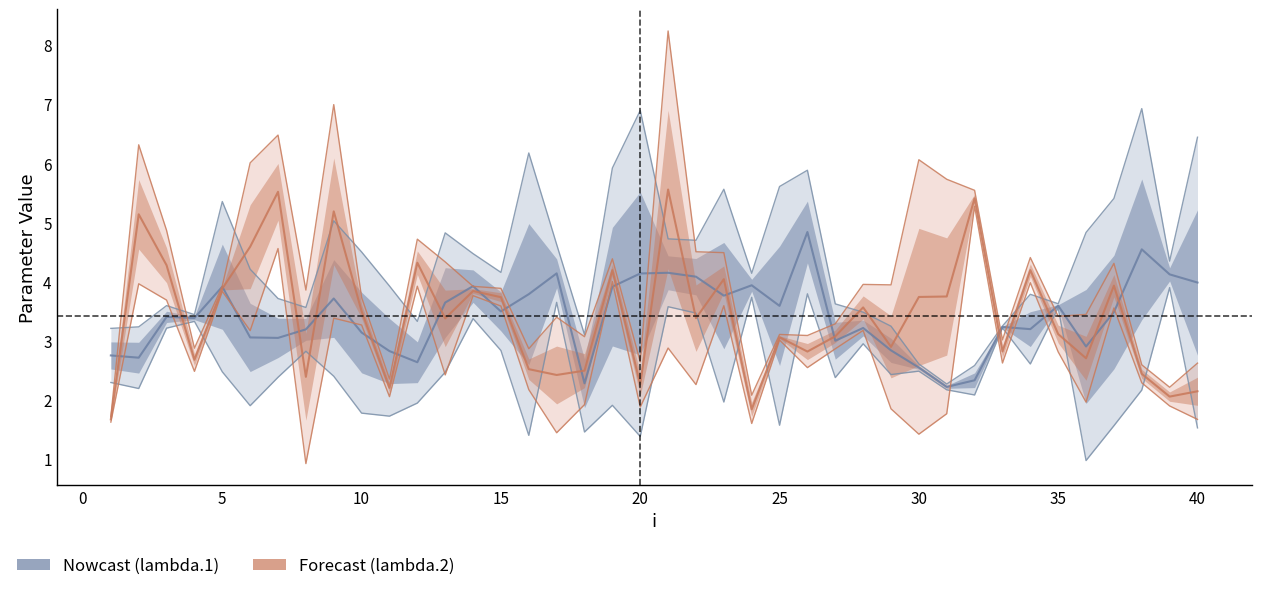

In lambda.1, how many points are higher than both neighbors (excluding endpoints)?

12